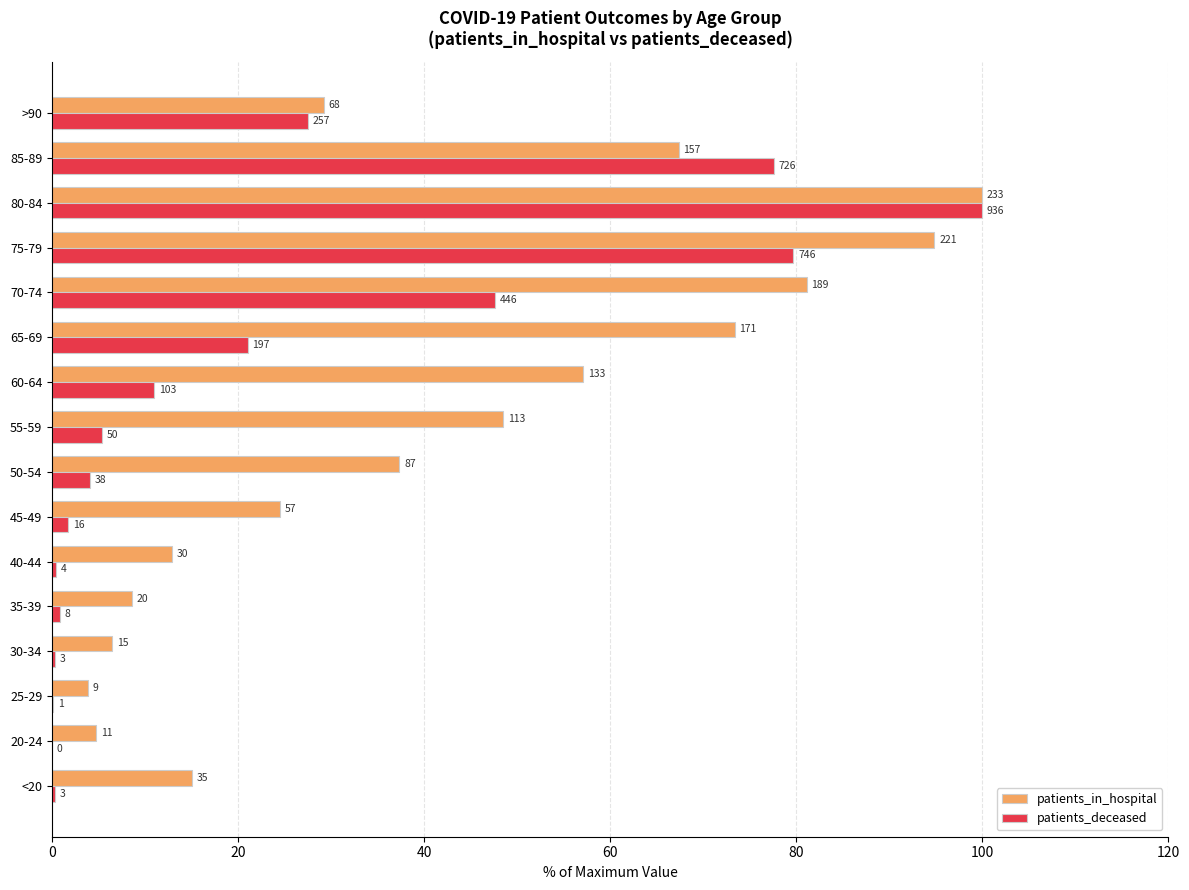

What are all the series names shown in the legend?

patients_in_hospital, patients_deceased